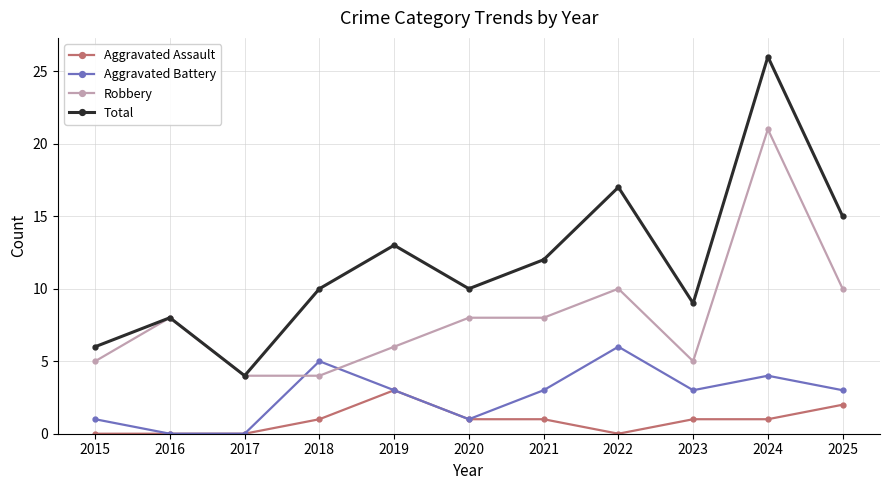

Is this an area chart (filled region under the line)?

No